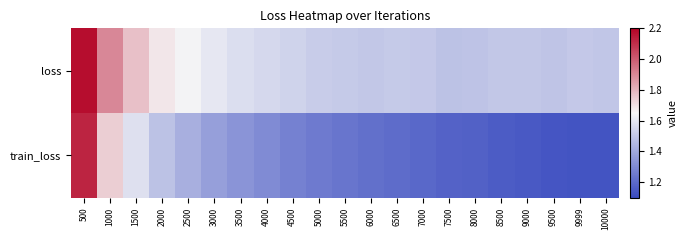

List the series in order of their overall mean, highest first.

loss, train_loss